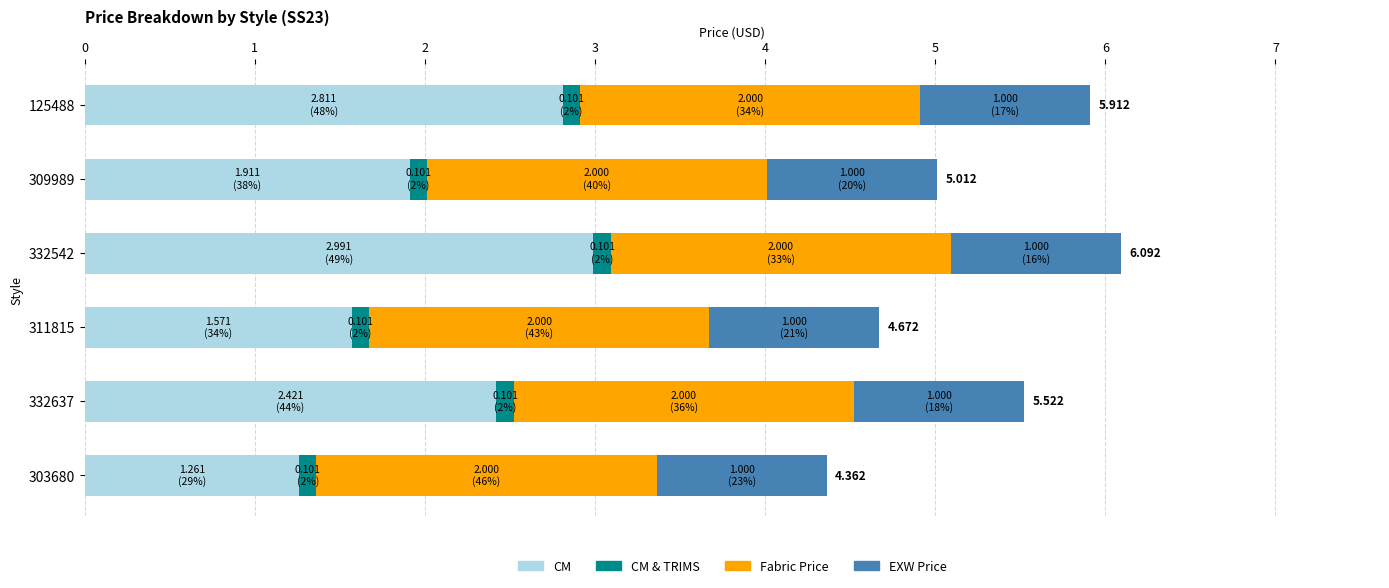

Count the number of data series in this chart.

4